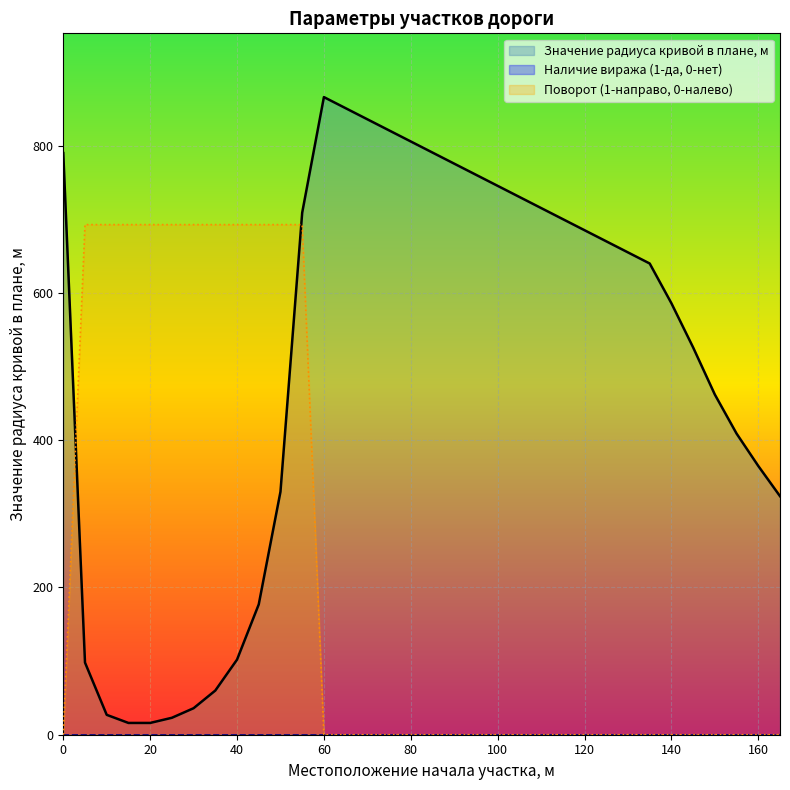

How many categories are shown in the chart?

20